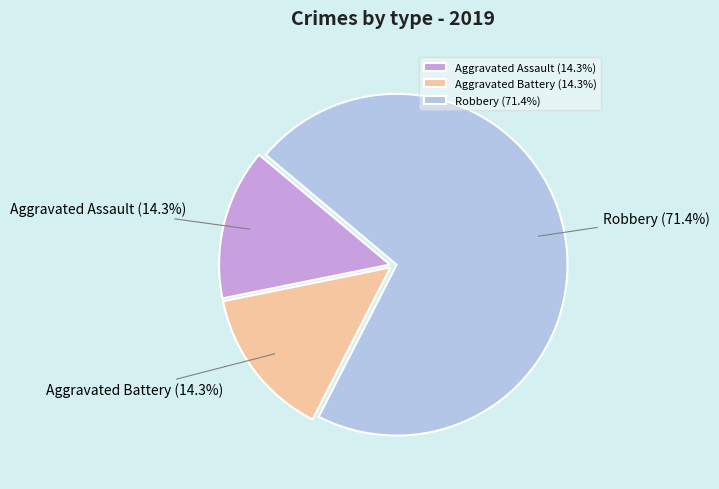

To the nearest percent, what percentage of the pie is Aggravated Battery?

14%